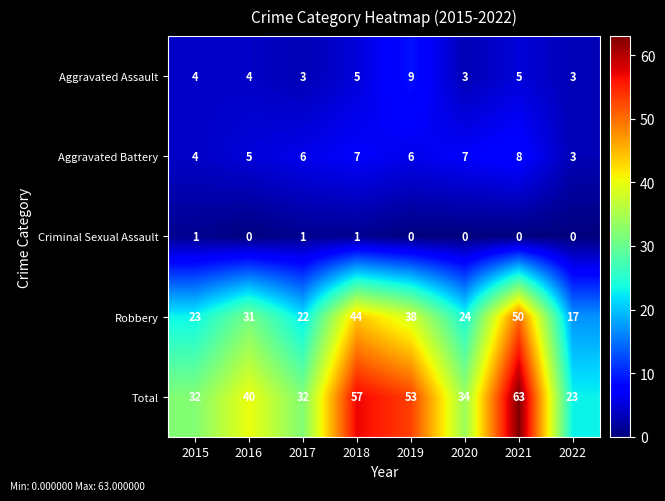

Which series has the largest total across all categories?

Total